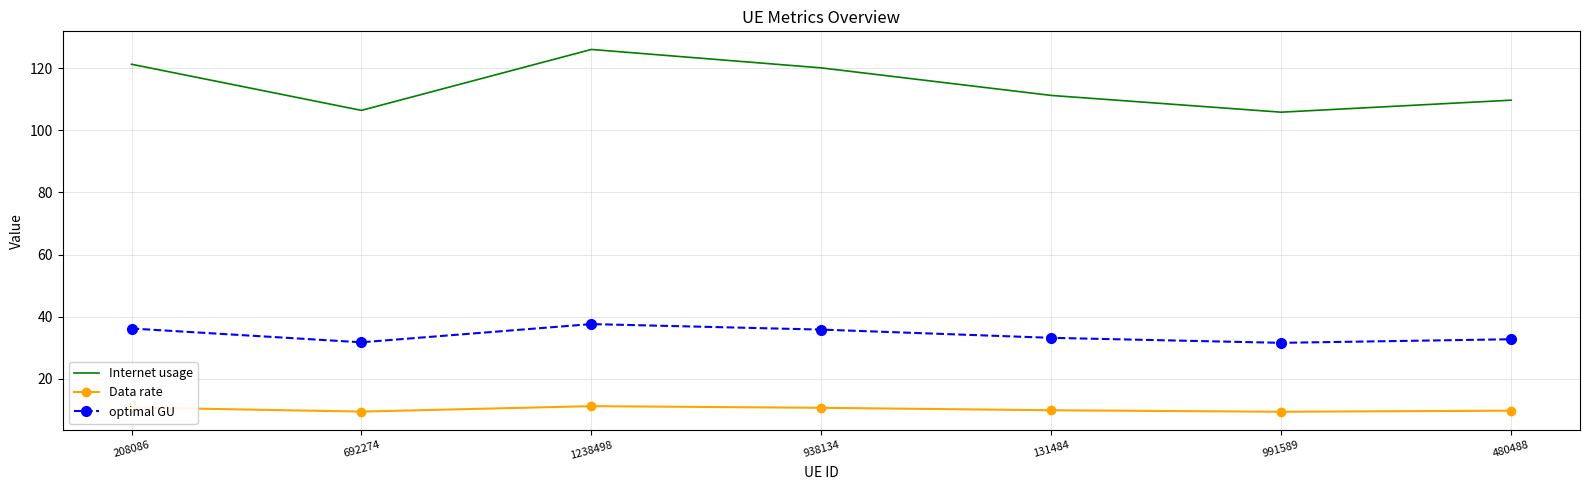

Is the value of optimal GU at 991589 greater than the value of Internet usage at 131484?

No